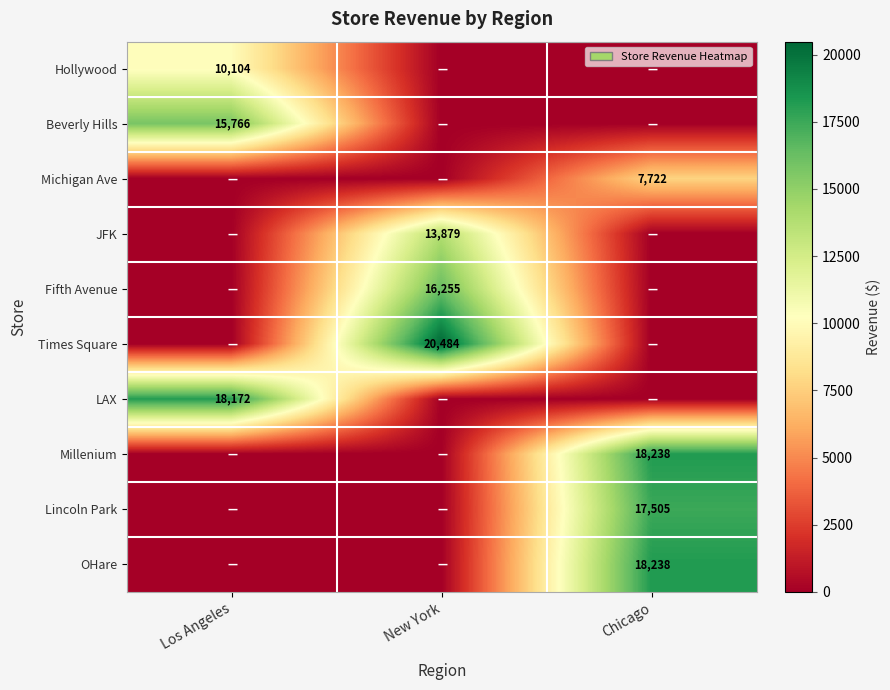

Which series has the largest total across all categories?

Times Square